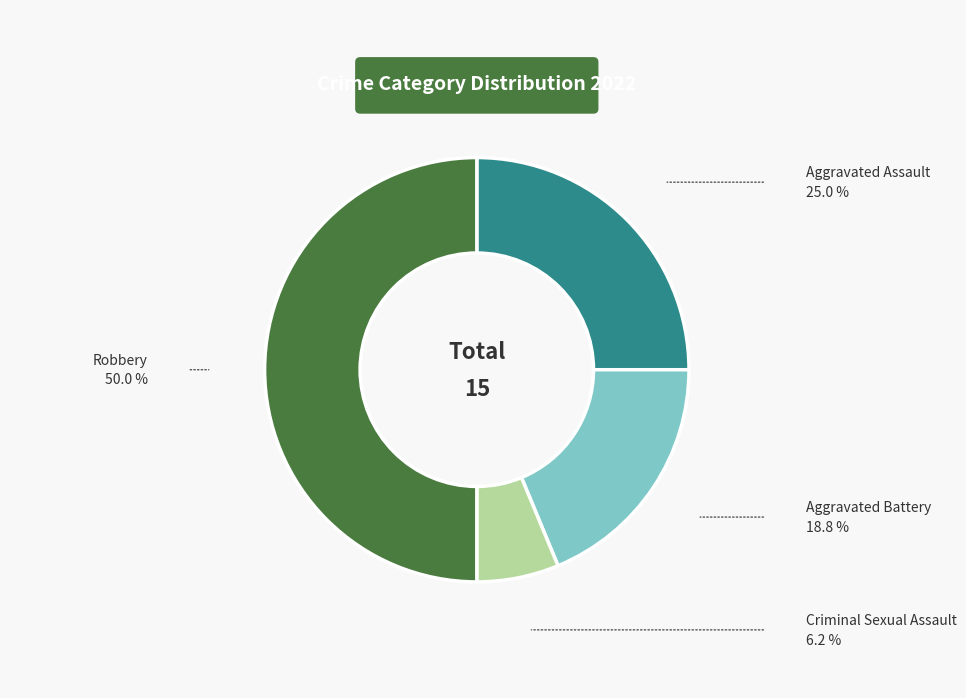

How many segments does this pie chart have?

4